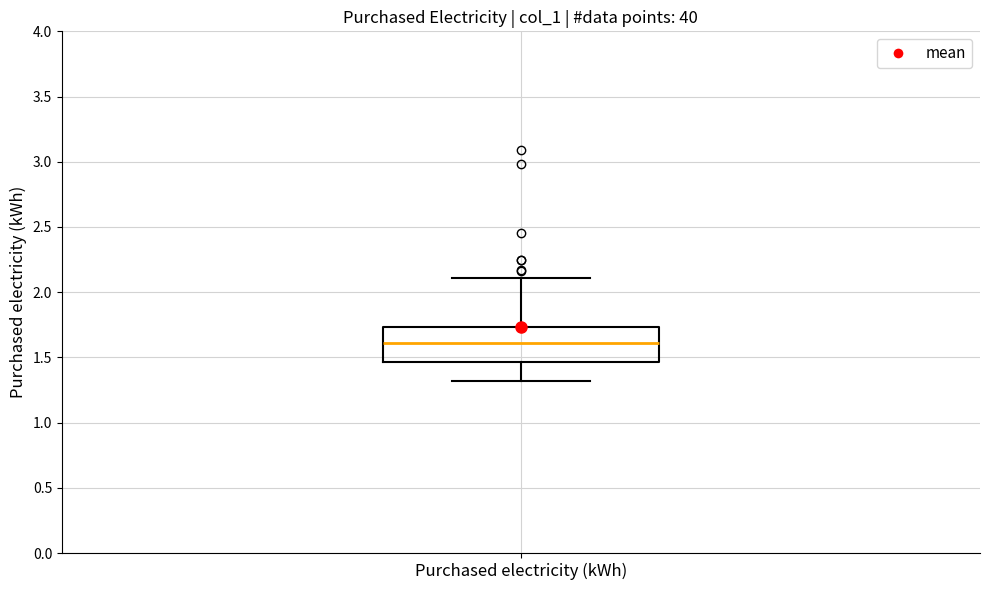

Read this box plot against the y-axis: the position of the median line, the range covered by the box, and the ends of both whiskers. The values are not printed on the chart, so give them approximately, as read against the axis.

median 1.60, box 1.45 to 1.75, whiskers 1.30 to 2.10